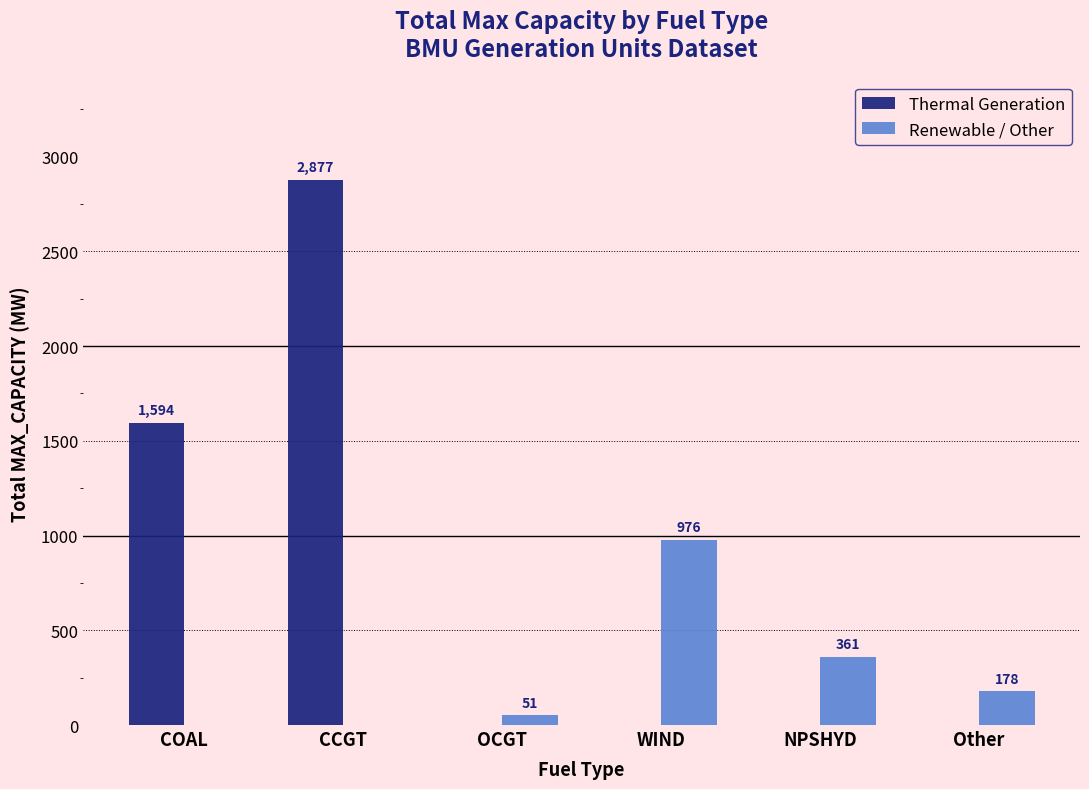

The value of Renewable / Other at Other is 37. True or false?

False